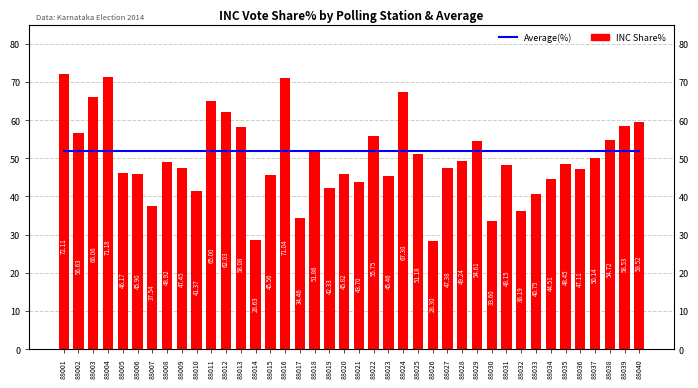

What are all the series names shown in the legend?

Average(%), INC Share%